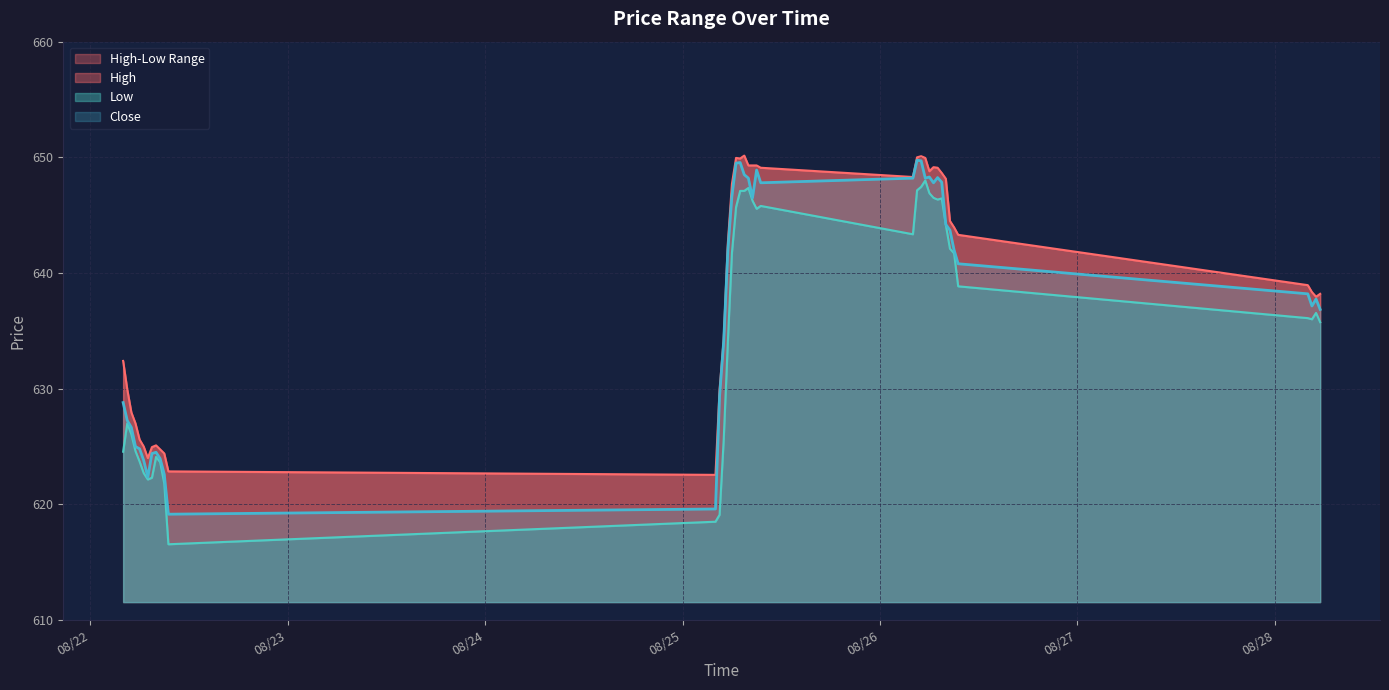

Rank the series at 2025-08-28 05:00 from lowest to highest value.

Low, Close, High